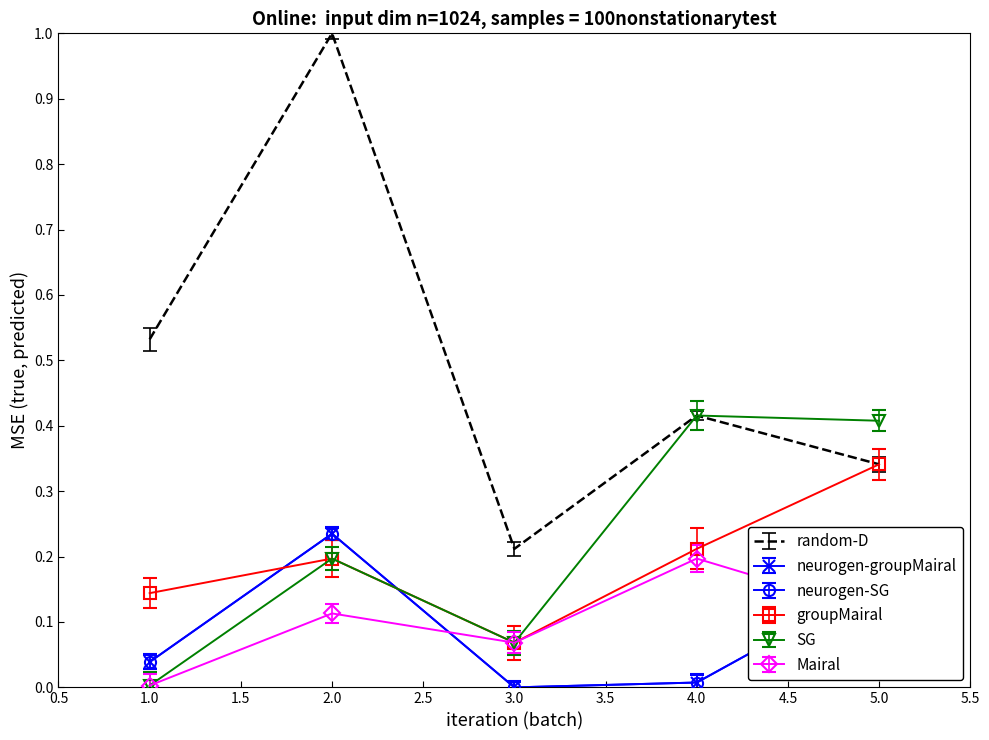

Count the groupMairal values in the range 0 to 1.

5